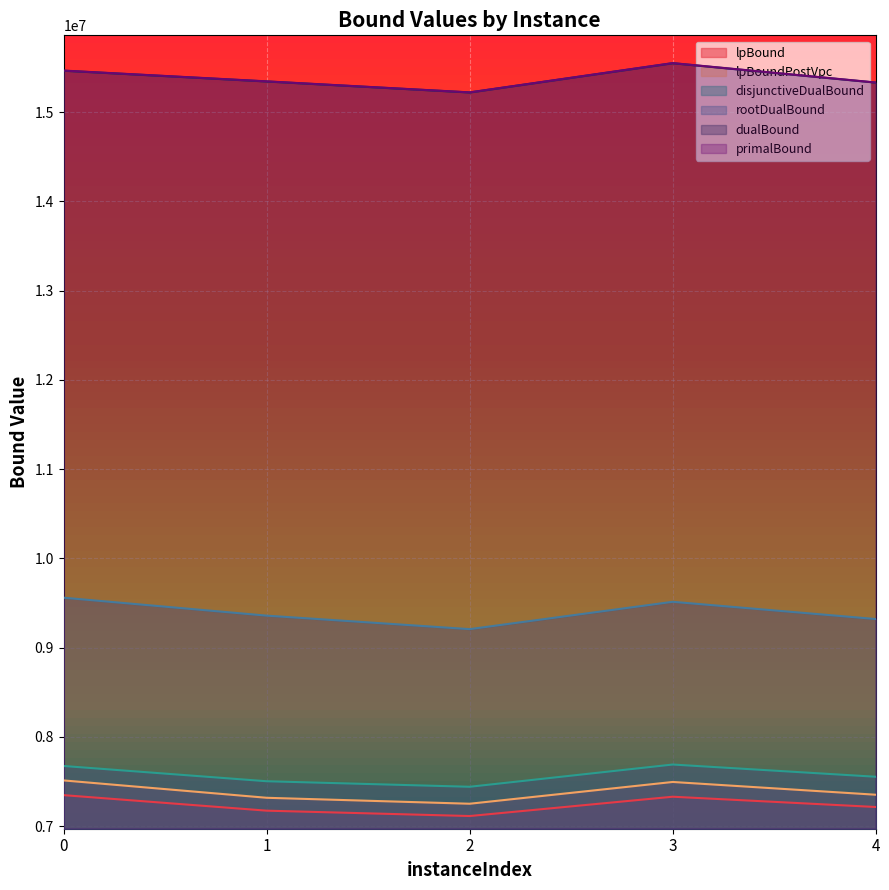

At which label is lpBound closest to 7228800?

4